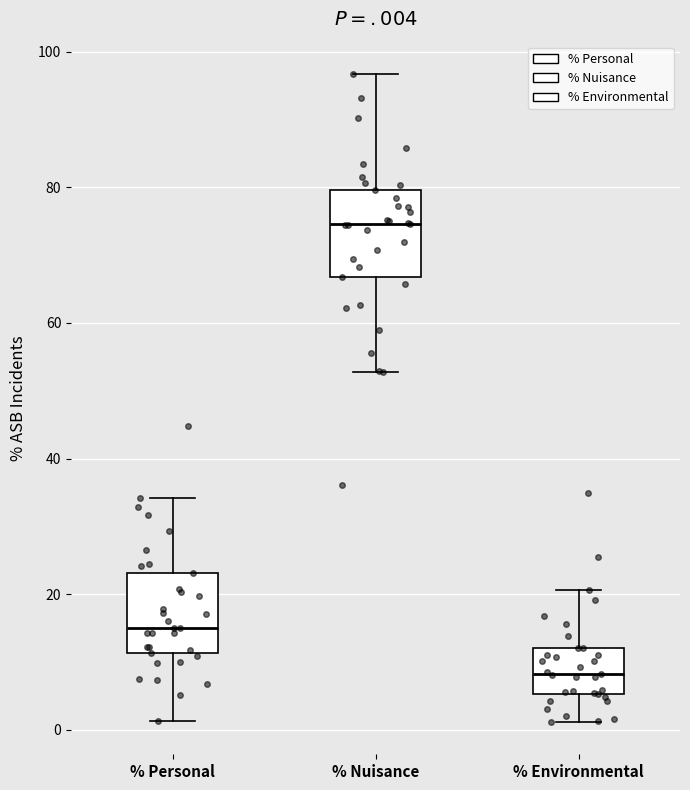

Reading left to right, transcribe this box plot: for each box, give where its median line is, the range the box spans, and where its two whiskers end, as read against the y-axis. The values are not printed on the chart, so give them approximately, as read against the axis.

% Personal: median 16, box 12 to 24, whiskers 2 to 34
% Nuisance: median 74, box 66 to 80, whiskers 52 to 96
% Environmental: median 8, box 6 to 12, whiskers 2 to 20